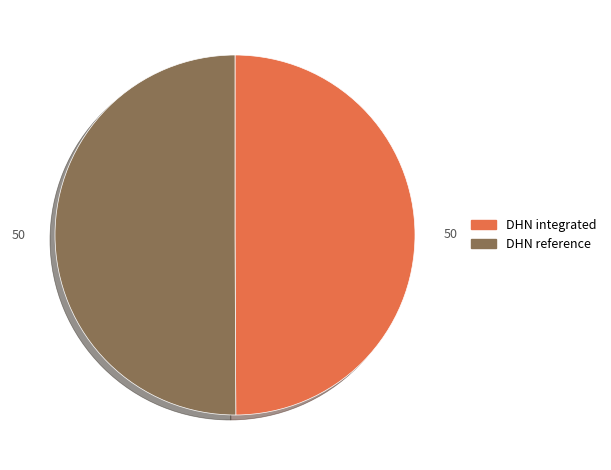

Do DHN reference and DHN integrated together represent more than half of the pie?

Yes